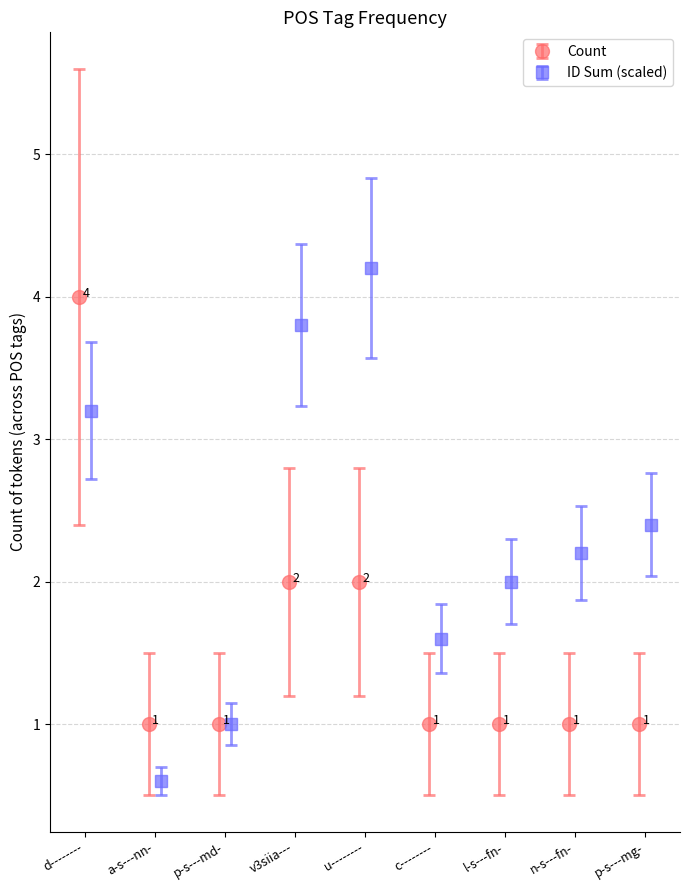

True or false: Count has more than 1 points higher than both neighbors.

False